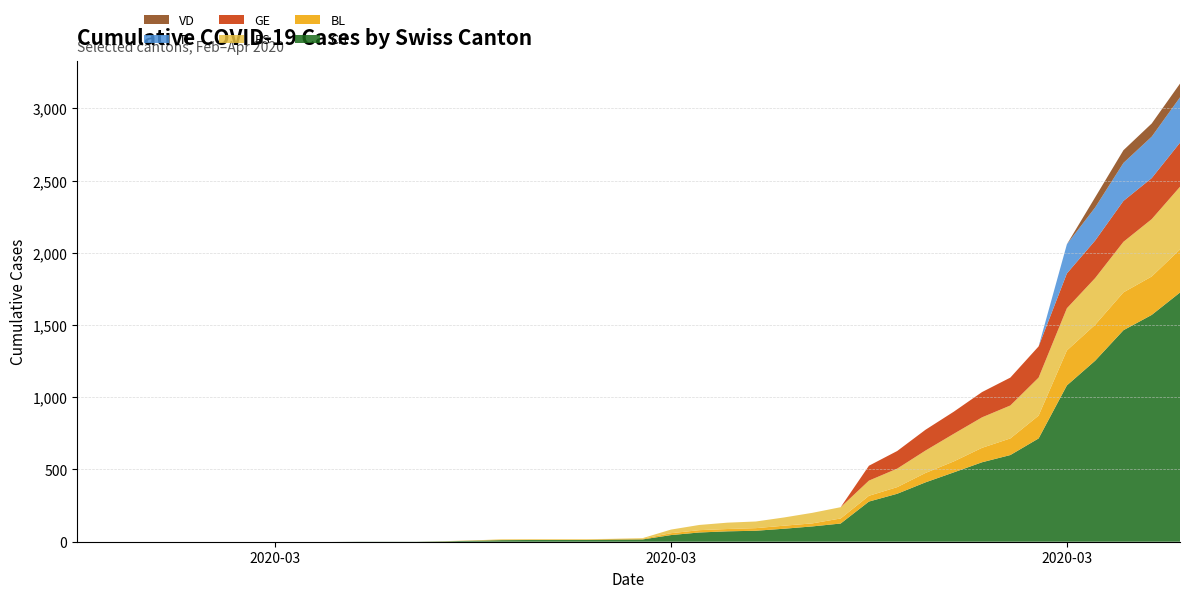

Reading left to right, list all the values displayed in this chart.

CH: 2020-02-25=0	2020-02-26=0	2020-02-27=0	2020-02-28=0	2020-02-29=0	2020-03-01=0	2020-03-02=0	2020-03-03=0	2020-03-04=0	2020-03-05=0	2020-03-06=1	2020-03-07=1	2020-03-08=1	2020-03-09=3	2020-03-10=7	2020-03-11=11	2020-03-12=12	2020-03-13=12	2020-03-14=12	2020-03-15=15	2020-03-16=16	2020-03-17=46	2020-03-18=64	2020-03-19=72	2020-03-20=76	2020-03-21=90	2020-03-22=106	2020-03-23=126	2020-03-24=278	2020-03-25=332	2020-03-26=411	2020-03-27=480	2020-03-28=550	2020-03-29=600	2020-03-30=715	2020-03-31=1082	2020-04-01=1253	2020-04-02=1464	2020-04-03=1570	2020-04-04=1725
BL: 2020-02-25=0	2020-02-26=0	2020-02-27=0	2020-02-28=0	2020-02-29=0	2020-03-01=0	2020-03-02=0	2020-03-03=0	2020-03-04=0	2020-03-05=0	2020-03-06=0	2020-03-07=0	2020-03-08=0	2020-03-09=1	2020-03-10=2	2020-03-11=2	2020-03-12=2	2020-03-13=2	2020-03-14=2	2020-03-15=5	2020-03-16=5	2020-03-17=13	2020-03-18=16	2020-03-19=16	2020-03-20=18	2020-03-21=21	2020-03-22=21	2020-03-23=35	2020-03-24=40	2020-03-25=46	2020-03-26=65	2020-03-27=76	2020-03-28=100	2020-03-29=115	2020-03-30=158	2020-03-31=242	2020-04-01=249	2020-04-02=262	2020-04-03=266	2020-04-04=298
BS: 2020-02-25=0	2020-02-26=0	2020-02-27=0	2020-02-28=0	2020-02-29=0	2020-03-01=0	2020-03-02=0	2020-03-03=0	2020-03-04=0	2020-03-05=0	2020-03-06=0	2020-03-07=0	2020-03-08=0	2020-03-09=0	2020-03-10=0	2020-03-11=4	2020-03-12=4	2020-03-13=4	2020-03-14=4	2020-03-15=0	2020-03-16=4	2020-03-17=25	2020-03-18=36	2020-03-19=44	2020-03-20=46	2020-03-21=57	2020-03-22=73	2020-03-23=78	2020-03-24=105	2020-03-25=128	2020-03-26=155	2020-03-27=191	2020-03-28=211	2020-03-29=228	2020-03-30=263	2020-03-31=292	2020-04-01=323	2020-04-02=350	2020-04-03=397	2020-04-04=434
GE: 2020-02-25=0	2020-02-26=0	2020-02-27=0	2020-02-28=0	2020-02-29=0	2020-03-01=0	2020-03-02=0	2020-03-03=0	2020-03-04=0	2020-03-05=0	2020-03-06=0	2020-03-07=0	2020-03-08=0	2020-03-09=0	2020-03-10=0	2020-03-11=0	2020-03-12=0	2020-03-13=0	2020-03-14=0	2020-03-15=0	2020-03-16=0	2020-03-17=0	2020-03-18=0	2020-03-19=0	2020-03-20=0	2020-03-21=0	2020-03-22=0	2020-03-23=0	2020-03-24=103	2020-03-25=122	2020-03-26=144	2020-03-27=153	2020-03-28=175	2020-03-29=193	2020-03-30=216	2020-03-31=241	2020-04-01=260	2020-04-02=283	2020-04-03=284	2020-04-04=305
TI: 2020-02-25=0	2020-02-26=0	2020-02-27=0	2020-02-28=0	2020-02-29=0	2020-03-01=0	2020-03-02=0	2020-03-03=0	2020-03-04=0	2020-03-05=0	2020-03-06=0	2020-03-07=0	2020-03-08=0	2020-03-09=0	2020-03-10=0	2020-03-11=0	2020-03-12=0	2020-03-13=0	2020-03-14=0	2020-03-15=0	2020-03-16=0	2020-03-17=0	2020-03-18=0	2020-03-19=0	2020-03-20=0	2020-03-21=0	2020-03-22=0	2020-03-23=0	2020-03-24=0	2020-03-25=0	2020-03-26=0	2020-03-27=0	2020-03-28=0	2020-03-29=0	2020-03-30=0	2020-03-31=202	2020-04-01=229	2020-04-02=263	2020-04-03=287	2020-04-04=314
VD: 2020-02-25=0	2020-02-26=0	2020-02-27=0	2020-02-28=0	2020-02-29=0	2020-03-01=0	2020-03-02=0	2020-03-03=0	2020-03-04=0	2020-03-05=0	2020-03-06=0	2020-03-07=0	2020-03-08=0	2020-03-09=0	2020-03-10=0	2020-03-11=0	2020-03-12=0	2020-03-13=0	2020-03-14=0	2020-03-15=0	2020-03-16=0	2020-03-17=0	2020-03-18=0	2020-03-19=0	2020-03-20=0	2020-03-21=0	2020-03-22=0	2020-03-23=0	2020-03-24=0	2020-03-25=0	2020-03-26=0	2020-03-27=0	2020-03-28=0	2020-03-29=0	2020-03-30=0	2020-03-31=0	2020-04-01=70	2020-04-02=88	2020-04-03=91	2020-04-04=95